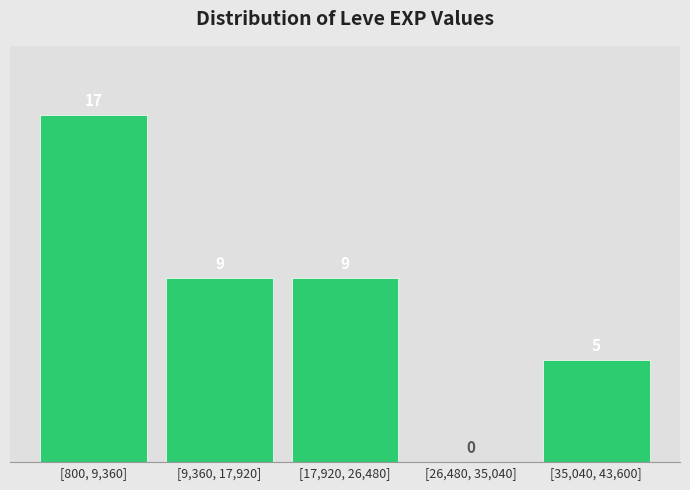

Reading left to right, what are all the values shown in this chart?

[800, 9,360]=17	[9,360, 17,920]=9	[17,920, 26,480]=9	[26,480, 35,040]=0	[35,040, 43,600]=5